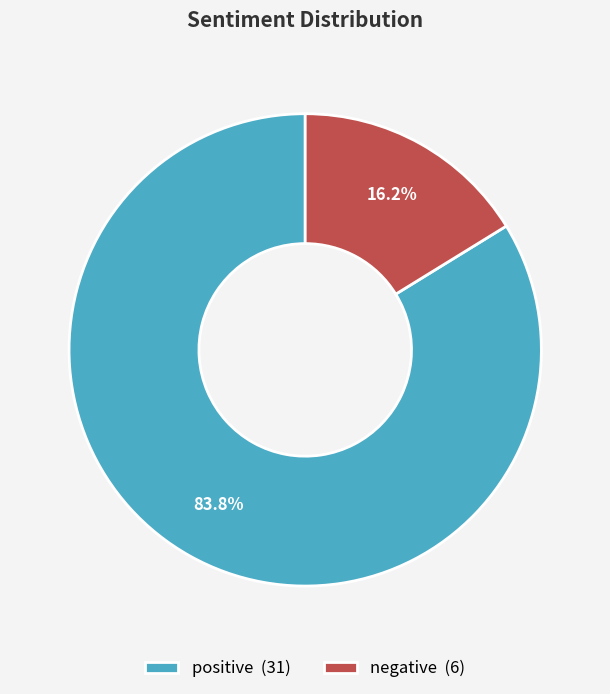

What is the total percentage of negative and positive?

100.0%